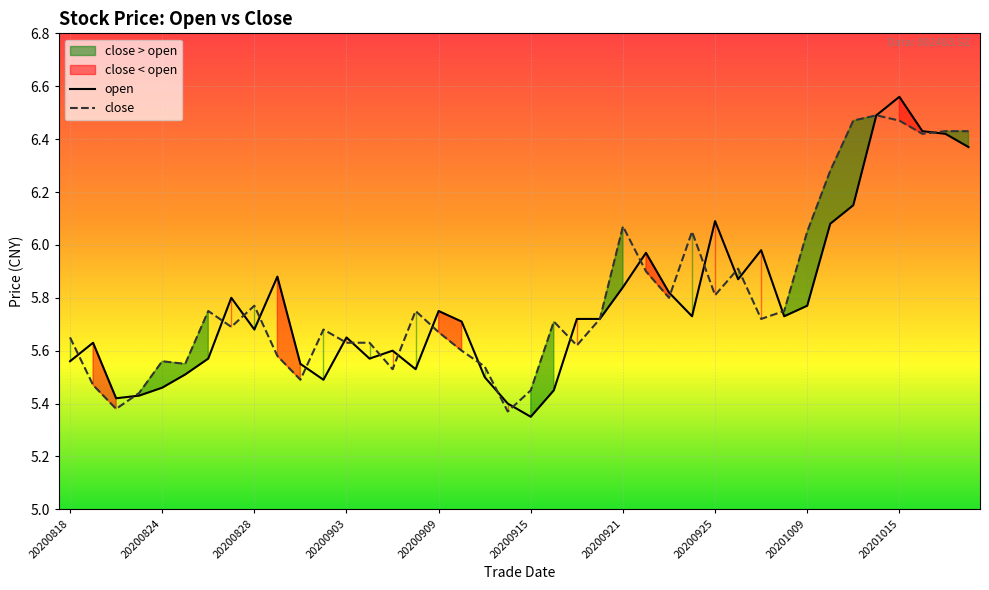

How many times do close and open cross each other?

22